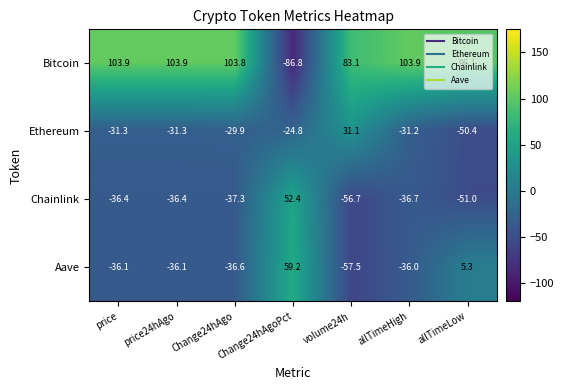

Which category has the lowest value in the Bitcoin series?

Change24hAgoPct